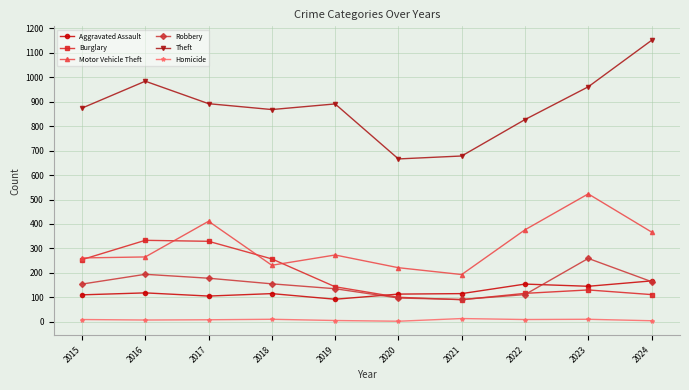

Which series has the largest range (max minus min)?

Theft